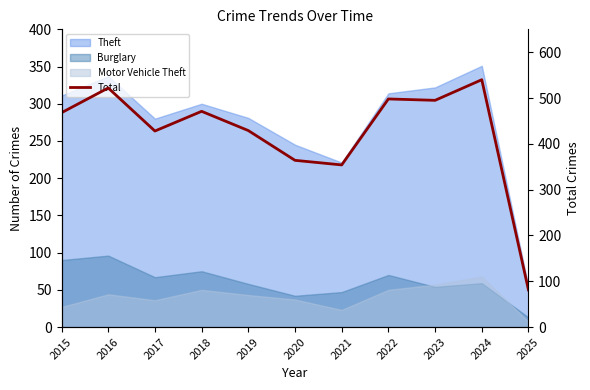

What is the minimum value shown in the chart?

81